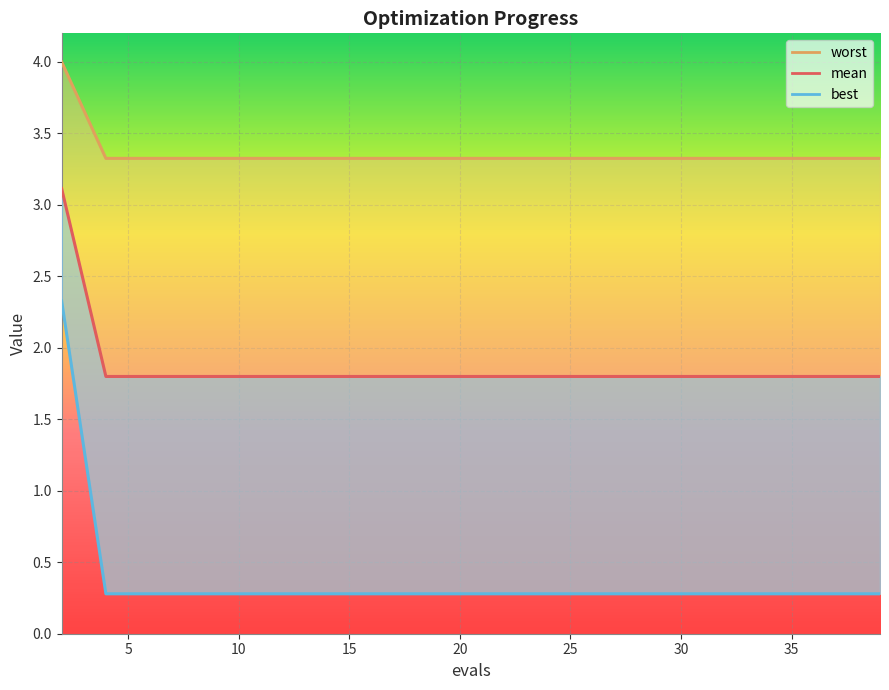

Rank the categories by best value from lowest to highest.

4, 6, 8, 10, 12, 14, 16, 18, 20, 22, 23, 25, 27, 29, 31, 33, 35, 37, 39, 2